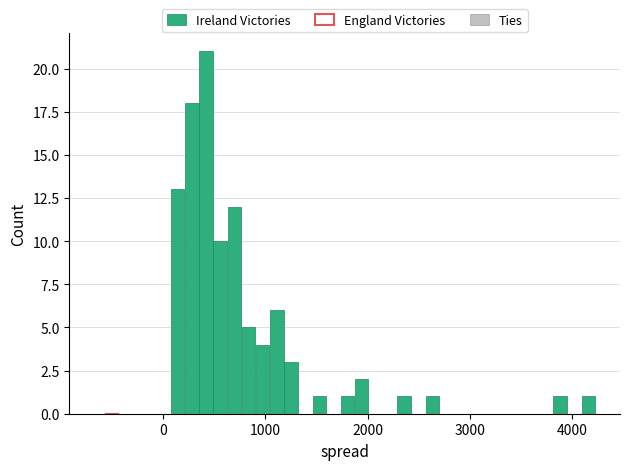

Around what value on the x-axis is the tallest bar? Give the approximate position of its centre, as read against the axis.

400